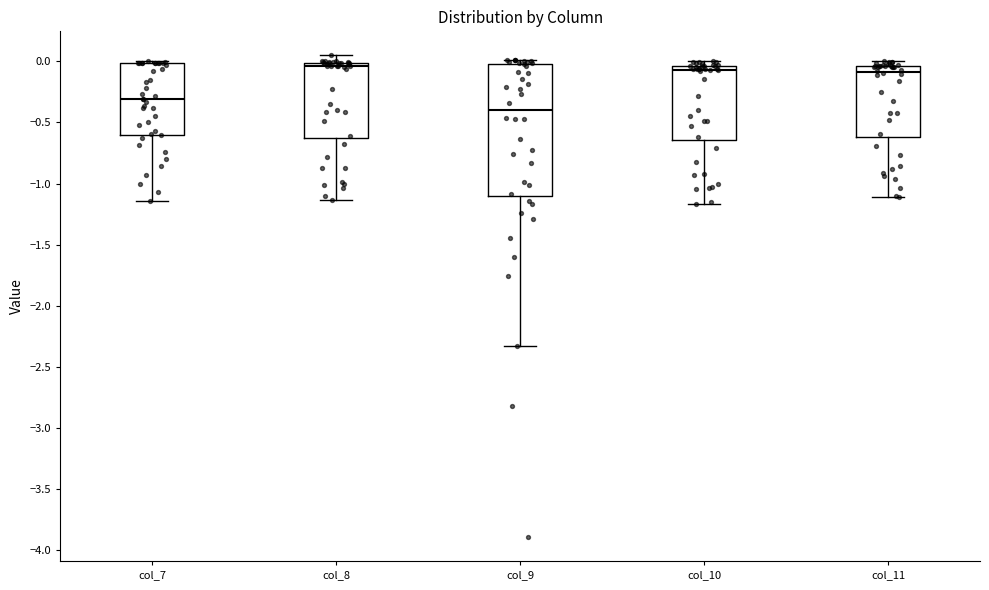

Where does the lower whisker of the box for col_9 end on the y-axis? The values are not printed on the chart, so give them approximately, as read against the axis.

-2.35